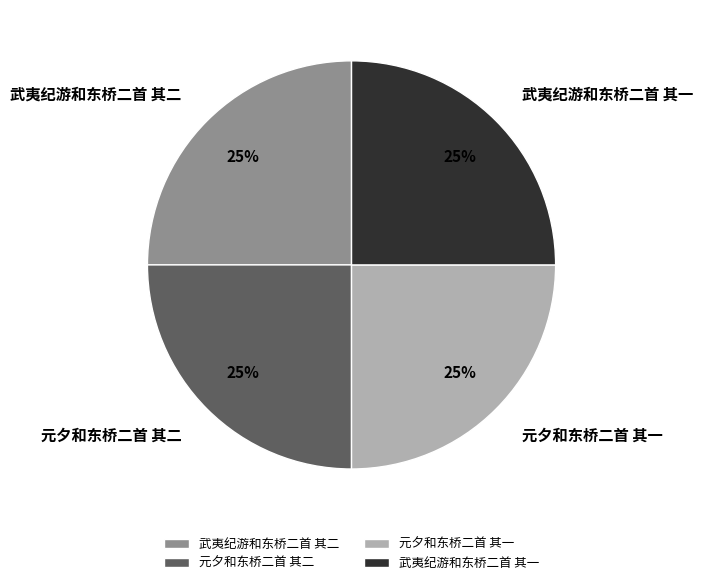

To the nearest percent, what portion does 元夕和东桥二首 其二 represent?

25%